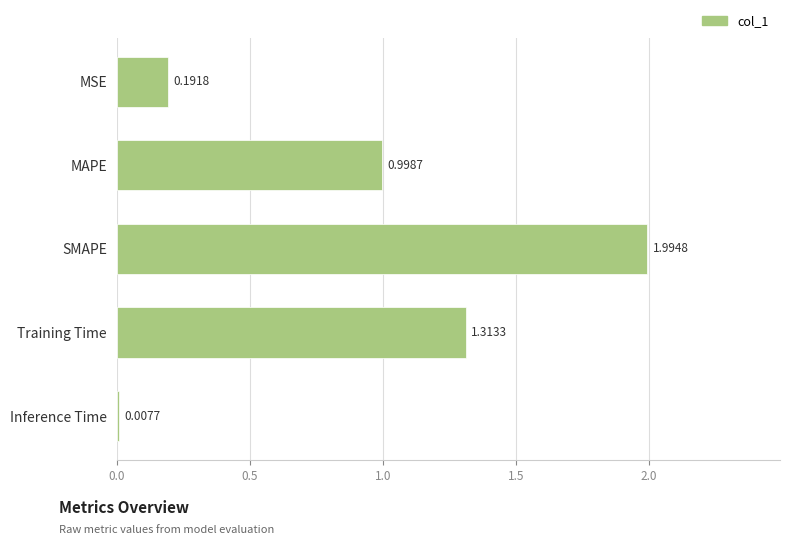

What is the difference between the maximum and second lowest values?

1.8